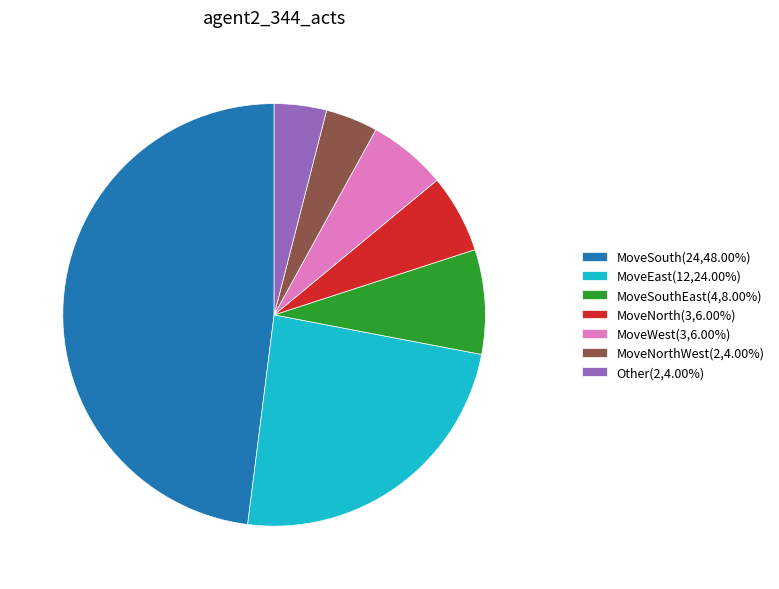

Is MoveSouthEast(4,8.00%) the majority of the pie?

No